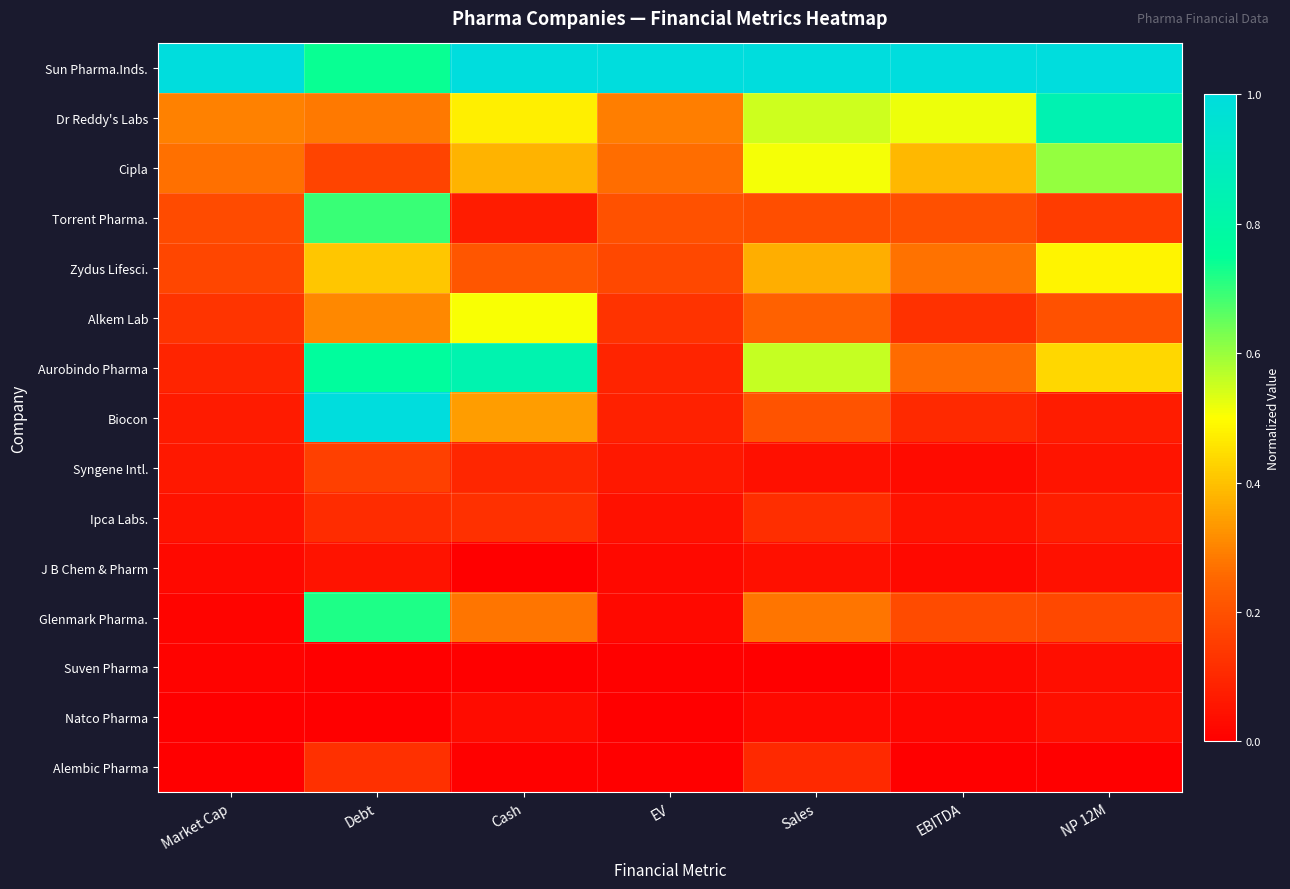

Reading left to right, extract all data points from this chart.

Sun Pharma.Inds.: Market Cap=1.0	Debt=0.7	Cash=1.0	EV=1.0	Sales=1.0	EBITDA=1.0	NP 12M=1.0
Dr Reddy's Labs: Market Cap=0.3	Debt=0.3	Cash=0.5	EV=0.3	Sales=0.5	EBITDA=0.5	NP 12M=0.8
Cipla: Market Cap=0.3	Debt=0.2	Cash=0.4	EV=0.3	Sales=0.5	EBITDA=0.4	NP 12M=0.6
Torrent Pharma.: Market Cap=0.2	Debt=0.7	Cash=0.1	EV=0.2	Sales=0.2	EBITDA=0.2	NP 12M=0.1
Zydus Lifesci.: Market Cap=0.2	Debt=0.4	Cash=0.2	EV=0.2	Sales=0.4	EBITDA=0.3	NP 12M=0.5
Alkem Lab: Market Cap=0.1	Debt=0.3	Cash=0.5	EV=0.1	Sales=0.2	EBITDA=0.1	NP 12M=0.2
Aurobindo Pharma: Market Cap=0.1	Debt=0.8	Cash=0.8	EV=0.1	Sales=0.6	EBITDA=0.3	NP 12M=0.4
Biocon: Market Cap=0.1	Debt=1.0	Cash=0.3	EV=0.1	Sales=0.2	EBITDA=0.1	NP 12M=0.1
Syngene Intl.: Market Cap=0.1	Debt=0.2	Cash=0.1	EV=0.1	Sales=0.0	EBITDA=0.0	NP 12M=0.1
Ipca Labs.: Market Cap=0.0	Debt=0.1	Cash=0.1	EV=0.0	Sales=0.1	EBITDA=0.0	NP 12M=0.1
J B Chem & Pharm: Market Cap=0.0	Debt=0.0	Cash=0.0	EV=0.0	Sales=0.0	EBITDA=0.0	NP 12M=0.0
Glenmark Pharma.: Market Cap=0.0	Debt=0.7	Cash=0.3	EV=0.0	Sales=0.3	EBITDA=0.2	NP 12M=0.2
Suven Pharma: Market Cap=0.0	Debt=0.0	Cash=0.0	EV=0.0	Sales=0.0	EBITDA=0.0	NP 12M=0.0
Natco Pharma: Market Cap=0.0	Debt=0.0	Cash=0.0	EV=0.0	Sales=0.0	EBITDA=0.0	NP 12M=0.0
Alembic Pharma: Market Cap=0.0	Debt=0.1	Cash=0.0	EV=0.0	Sales=0.1	EBITDA=0.0	NP 12M=0.0